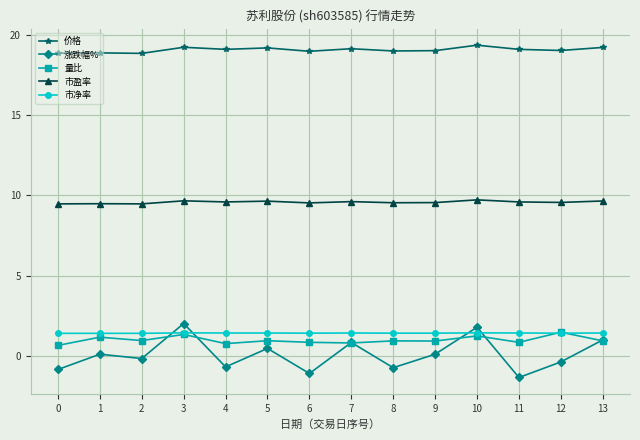

True or false: 市盈率 and 价格 intersect in this chart.

False